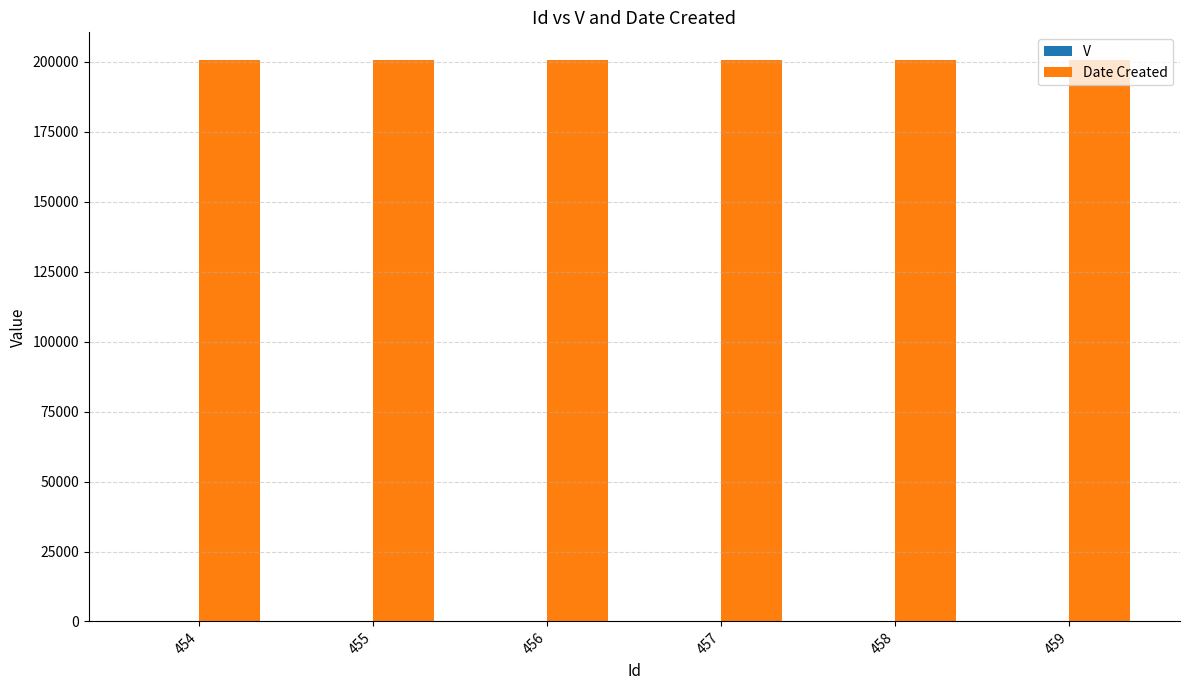

The value of Date Created at 457 is 200504. True or false?

True